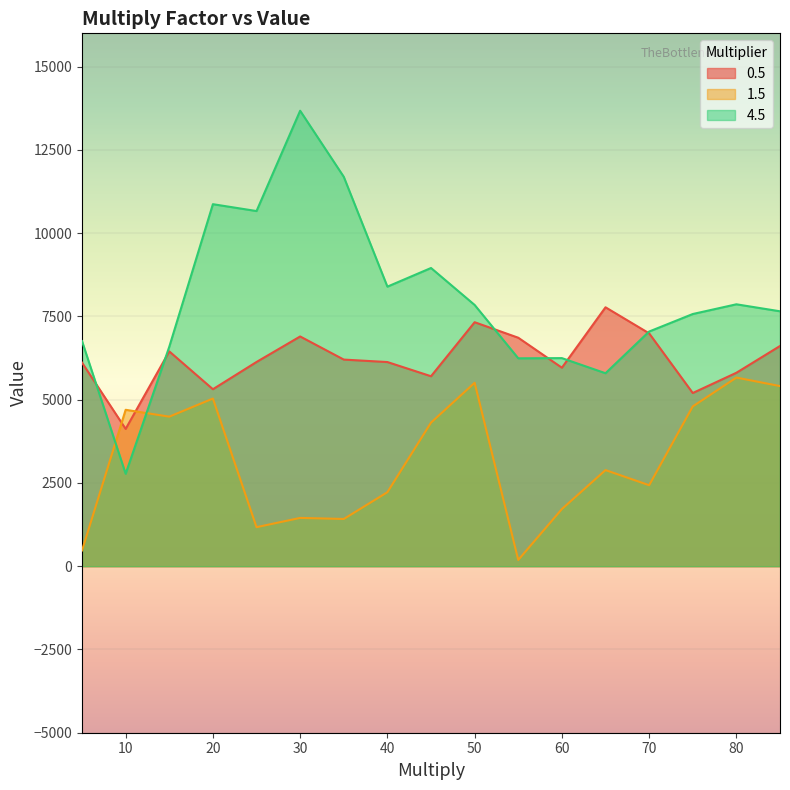

What are all the series names shown in the legend?

0.5, 1.5, 4.5